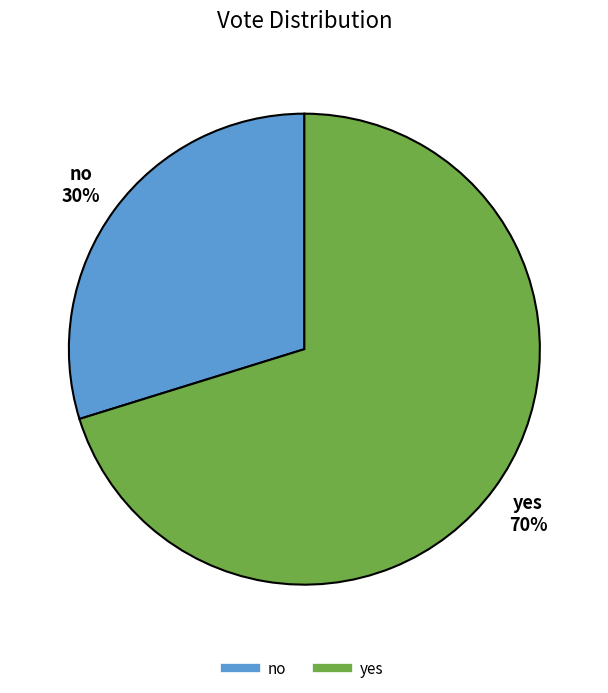

Which slice is the smallest?

no